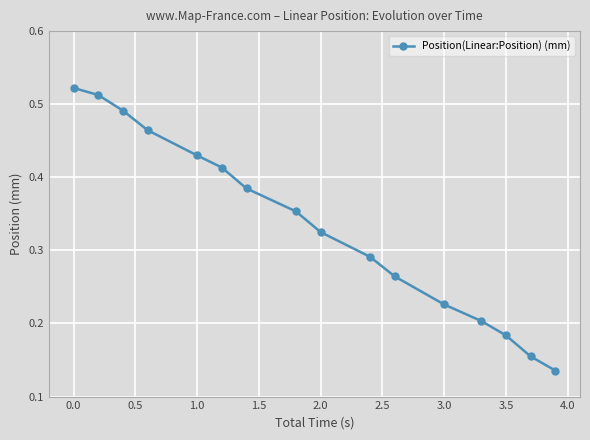

True or false: the data has more than 2 interior local peaks.

False